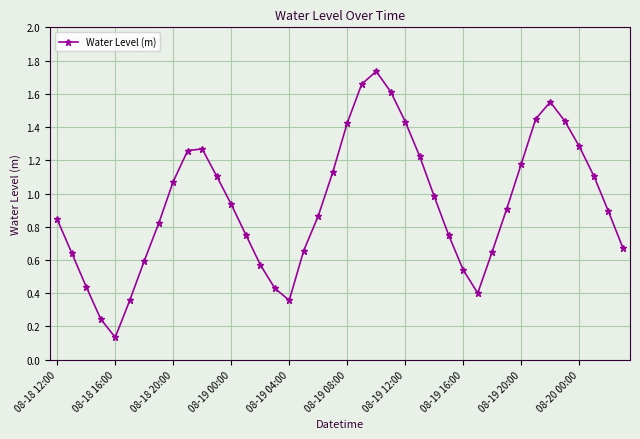

True or false: the data has more than 1 interior local peaks.

True